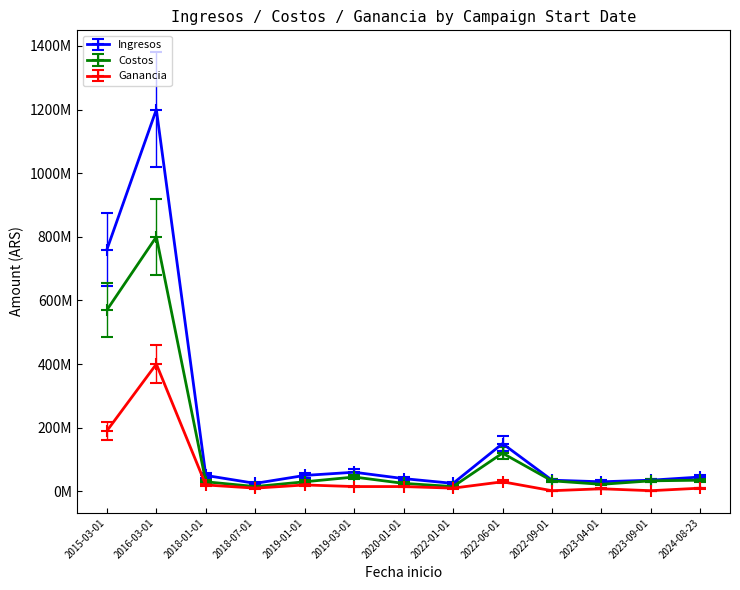

Between 2024-08-23 and 2020-01-01, which is larger?

2024-08-23